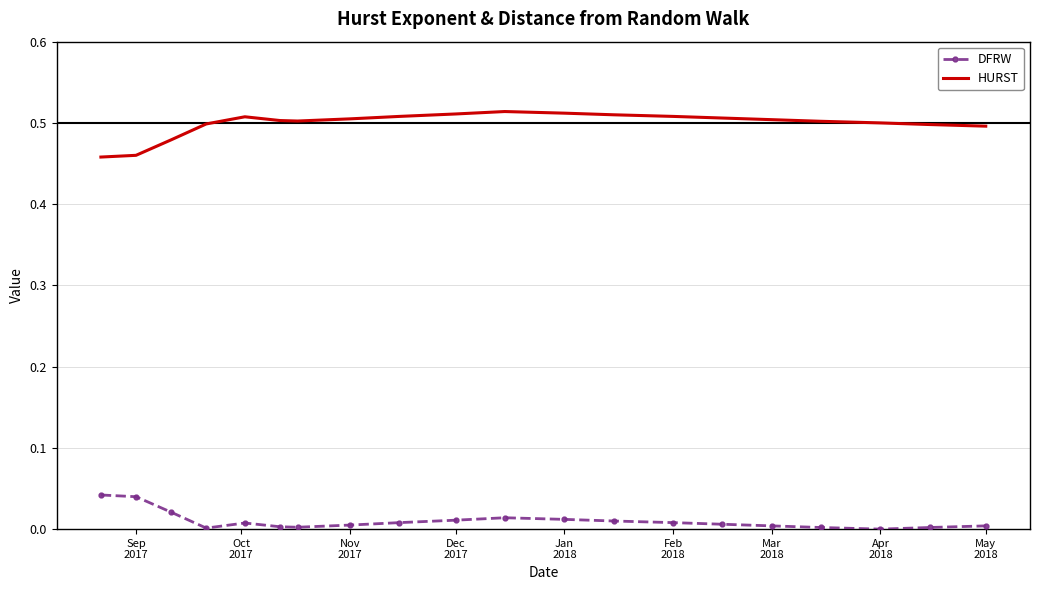

True or false: DFRW and HURST intersect in this chart.

False